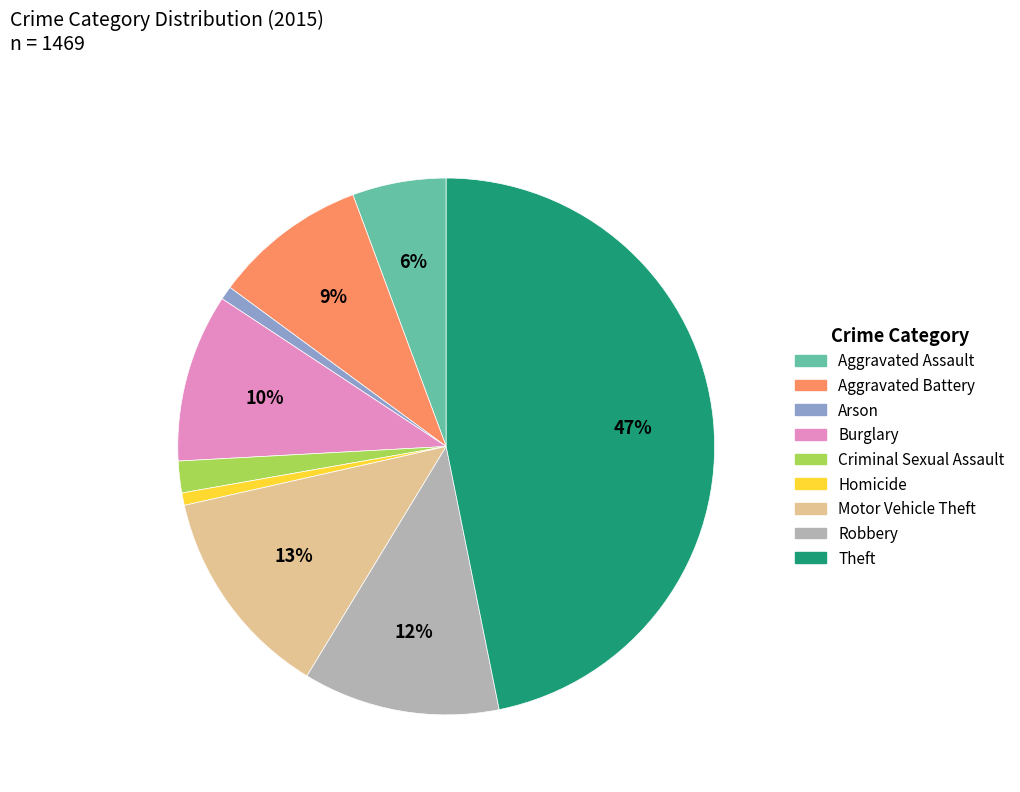

The Burglary slice represents 18% of the pie. True or false?

False